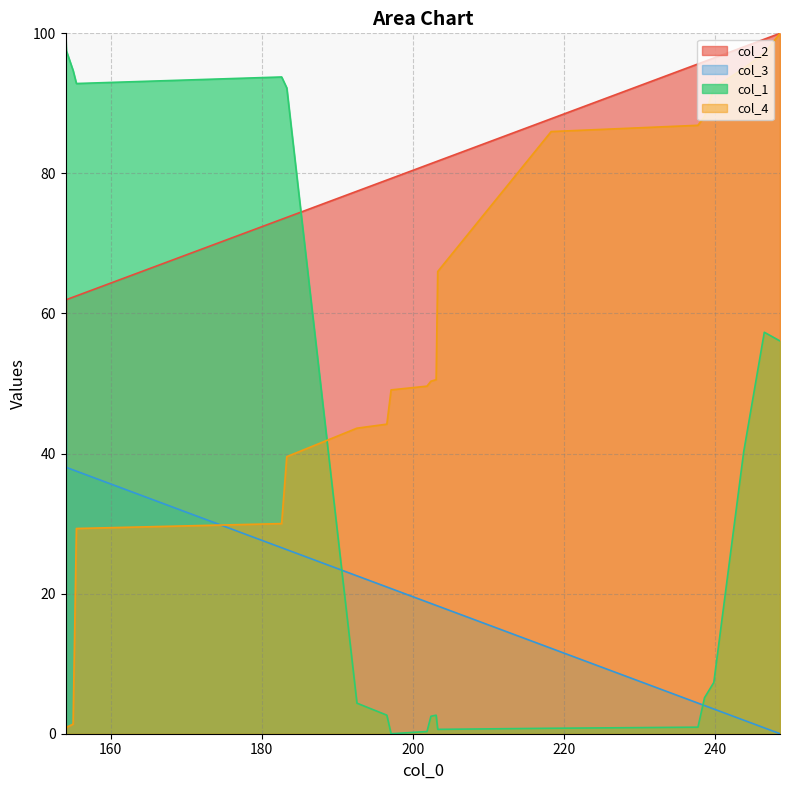

What is the label of the 1st point from the left?

154